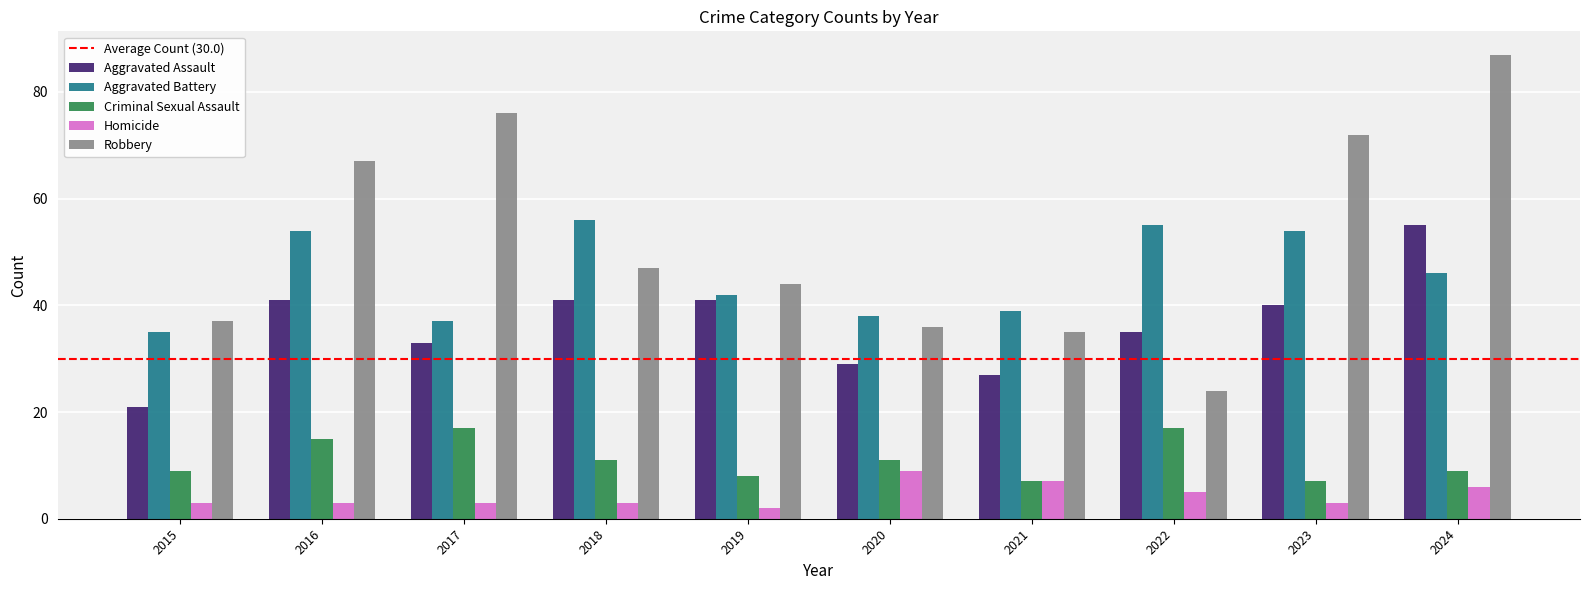

What is the difference between the highest and lowest values at 2024?

81